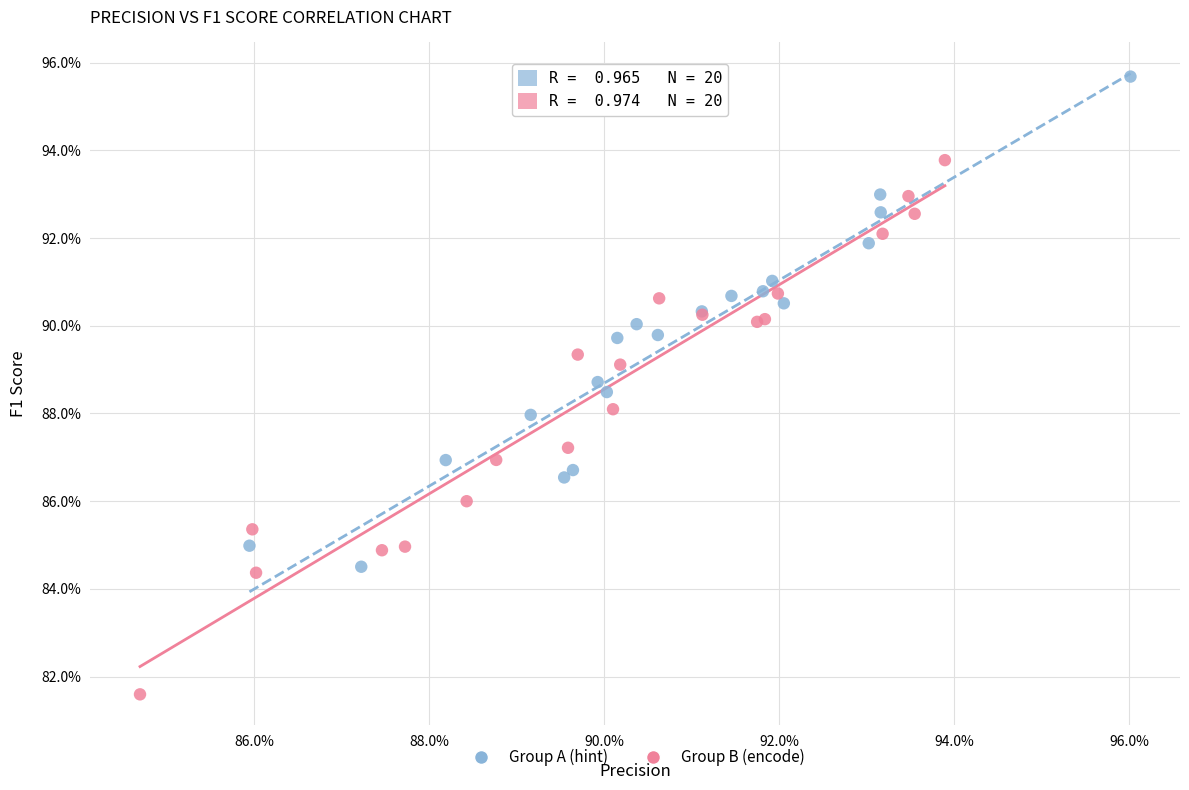

Which series reaches the maximum Y coordinate?

Group A (hint)